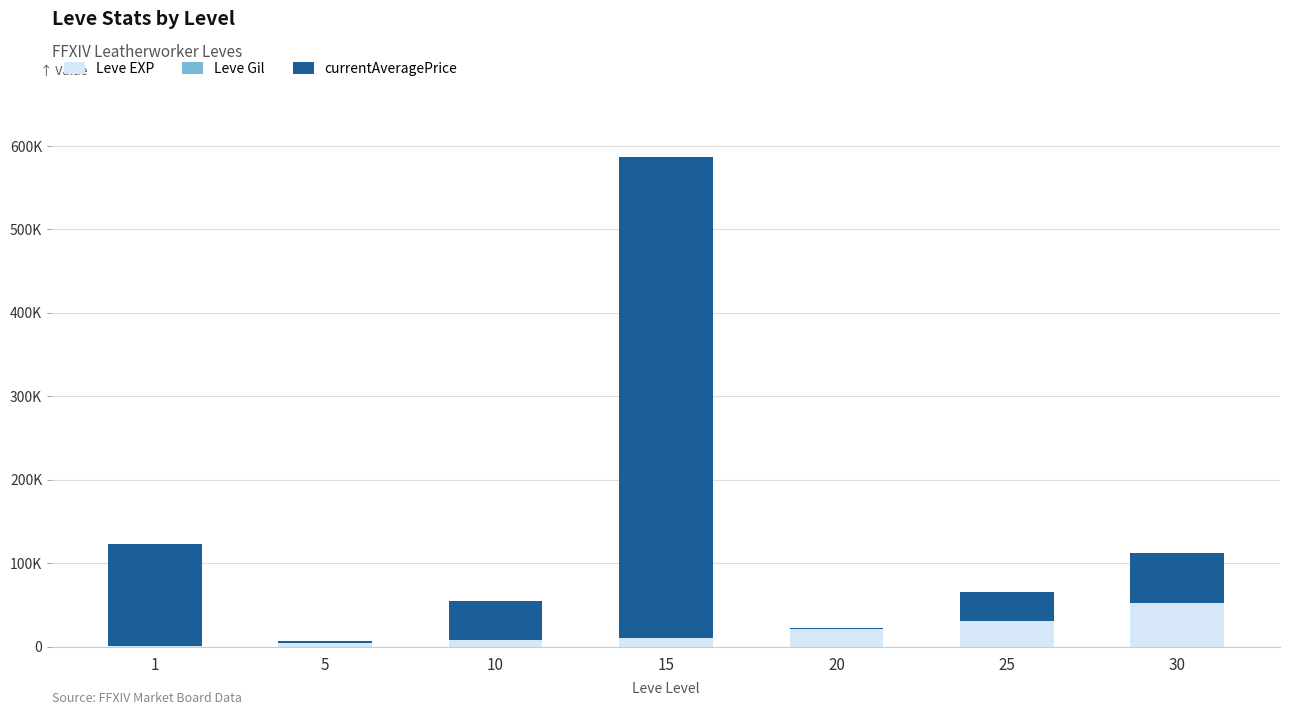

True or false: Leve EXP has a value of 2800 at 5.

False